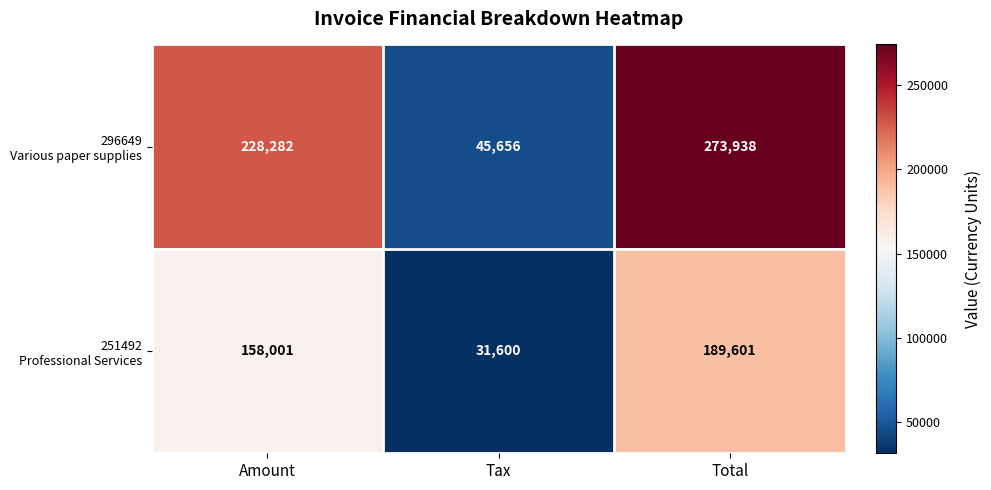

At which category is the sum across all series the highest?

Total